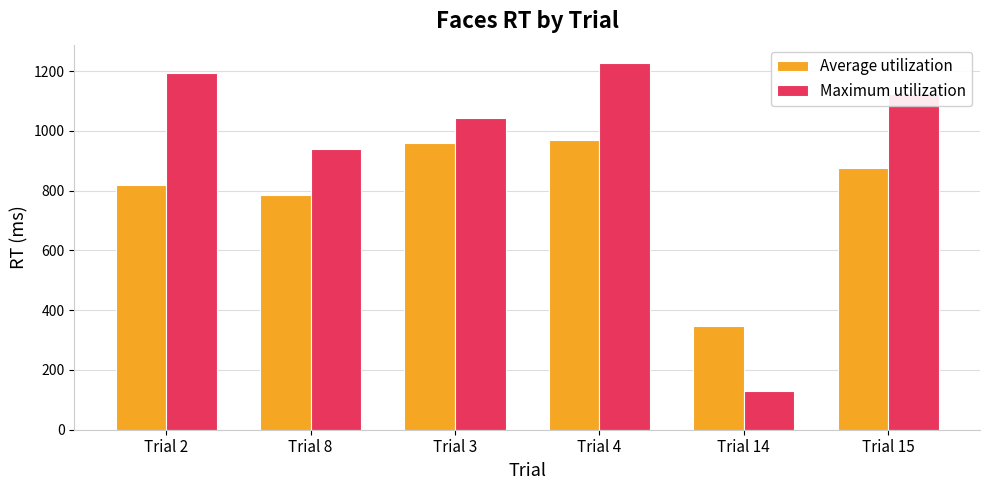

Is the value of Maximum utilization at Trial 8 greater than the value of Average utilization at Trial 8?

Yes